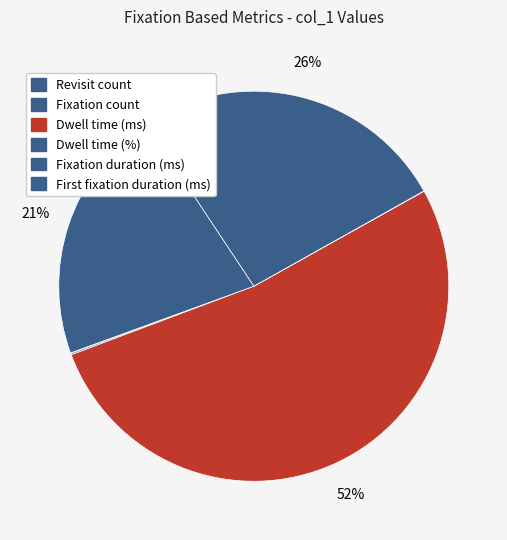

What percentage is NOT represented by Revisit count?

99.9%